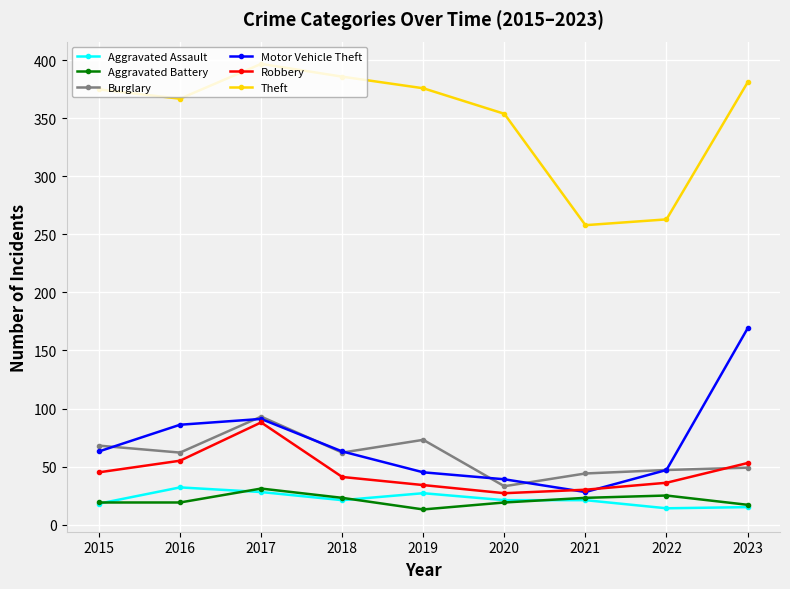

True or false: Motor Vehicle Theft has more than 0 points higher than both neighbors.

True